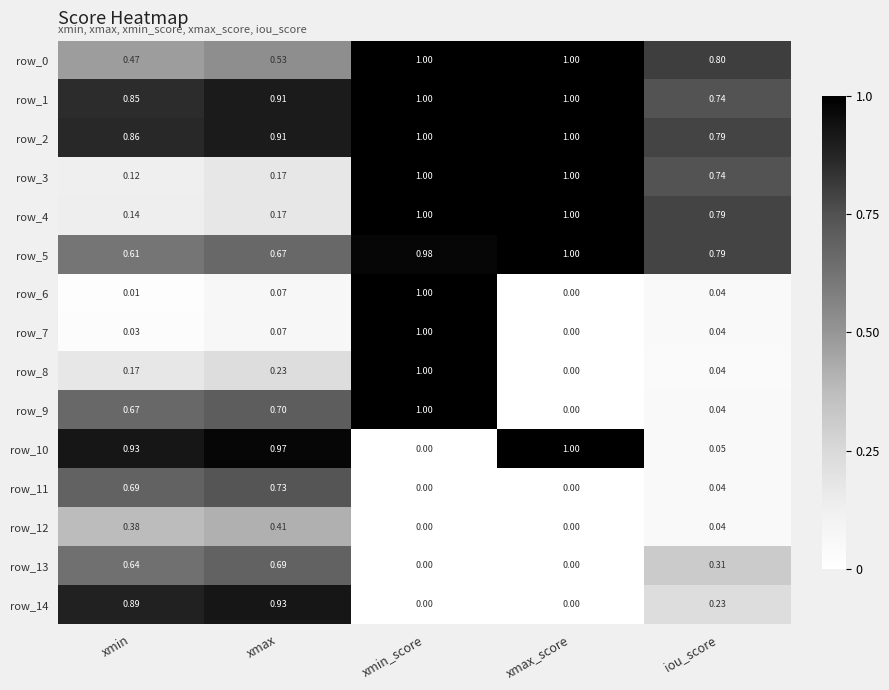

Rank the categories by row_6 value from highest to lowest.

xmin_score, xmax, iou_score, xmin, xmax_score